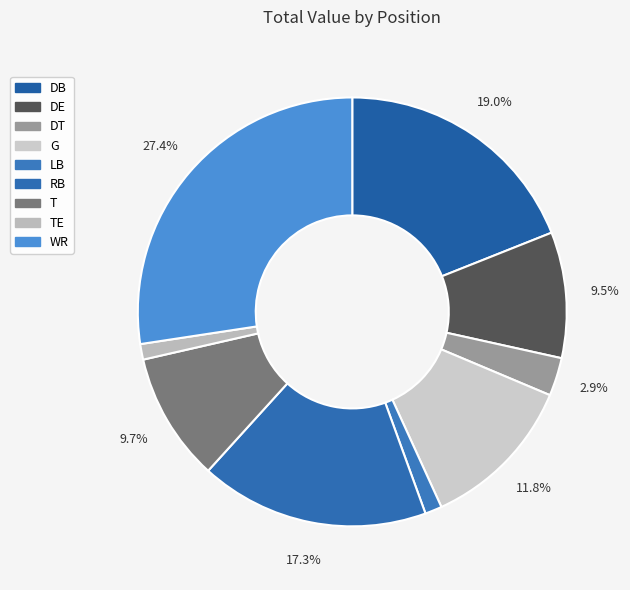

To the nearest percent, what is the combined percentage of DB and DE?

28%